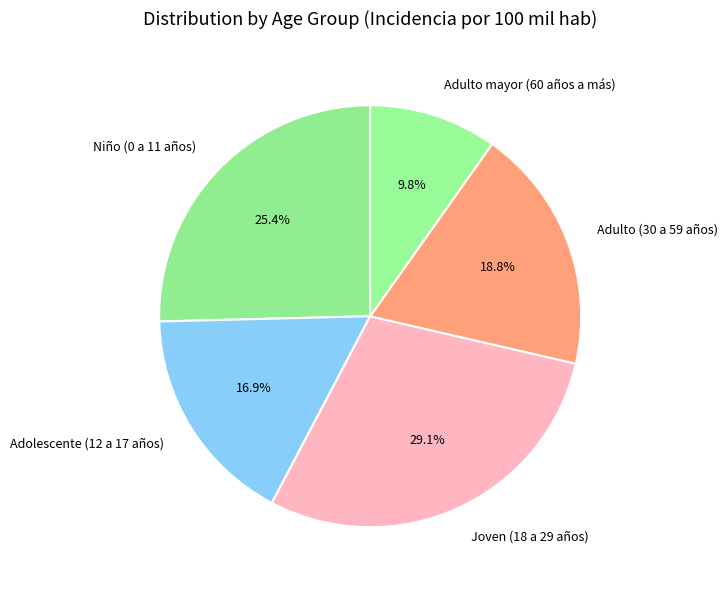

To the nearest percent, what is the difference between the Niño (0 a 11 años) and Joven (18 a 29 años) slice percentages?

4%